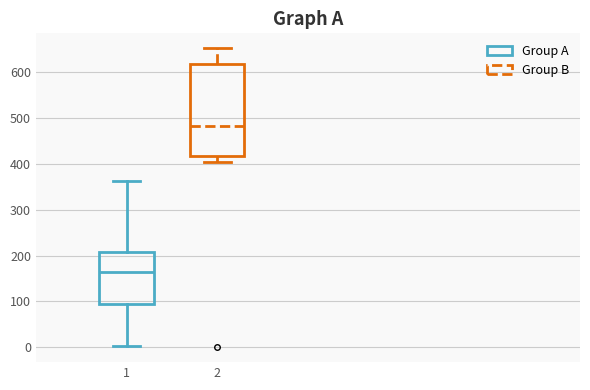

Reading left to right, read every box against the y-axis: the position of its median line, the range the box covers, and the ends of its whiskers. The values are not printed on the chart, so give them approximately, as read against the axis.

1: median 170, box 90 to 210, whiskers 0 to 360
2: median 480, box 420 to 620, whiskers 410 to 650